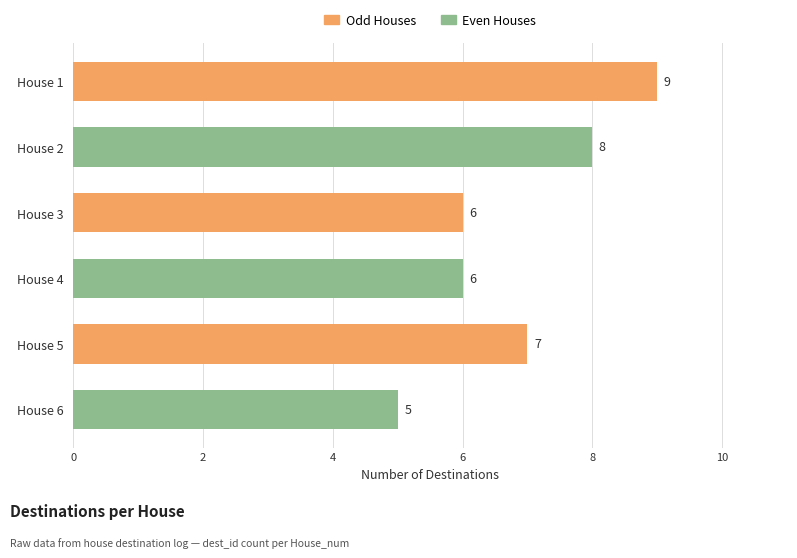

Approximately how many times larger is the value at House 6 compared to House 4?

0.8